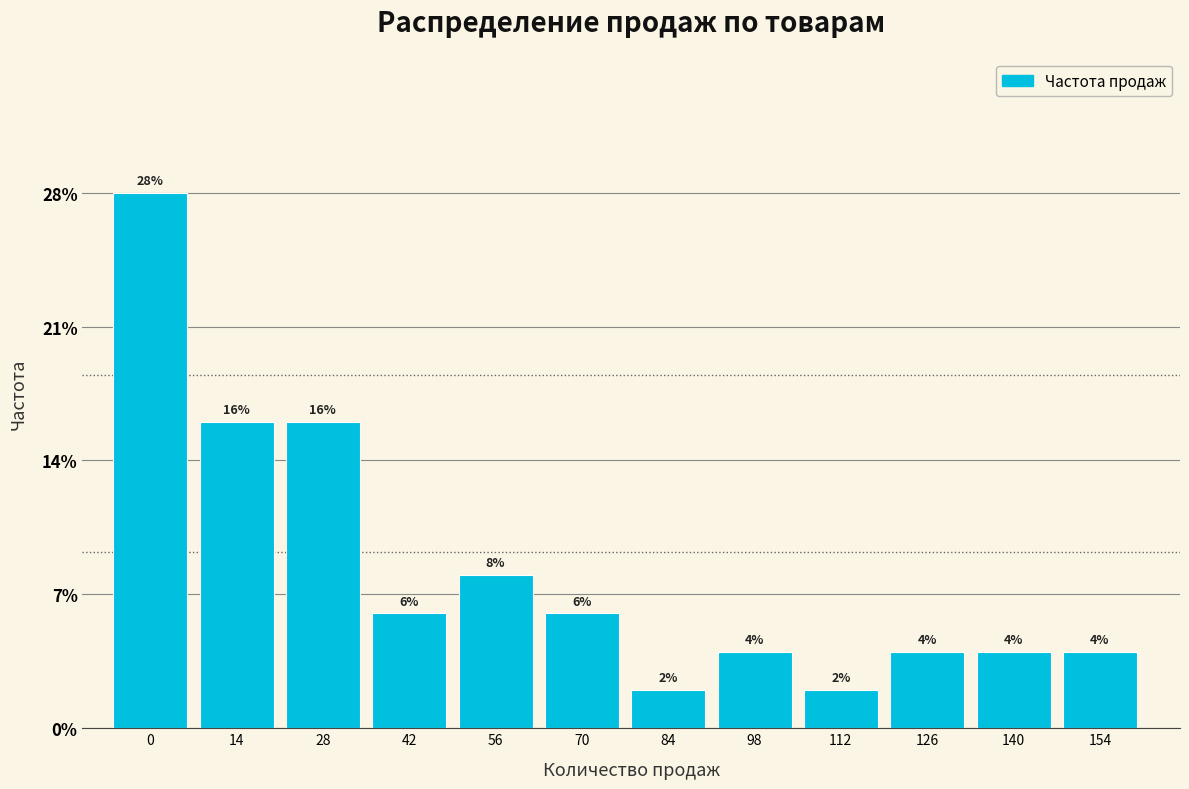

Reading right to left, transcribe all the data shown in this chart.

154=4.0	140=4.0	126=4.0	112=2.0	98=4.0	84=2.0	70=6.0	56=8.0	42=6.0	28=16.0	14=16.0	0=28.0